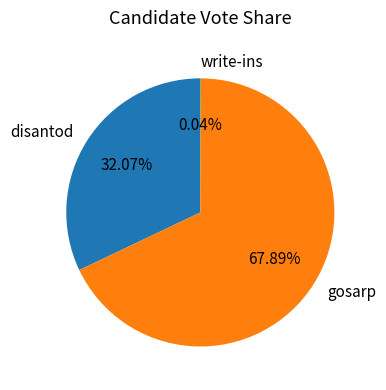

Which category has the biggest portion of the pie?

gosarp